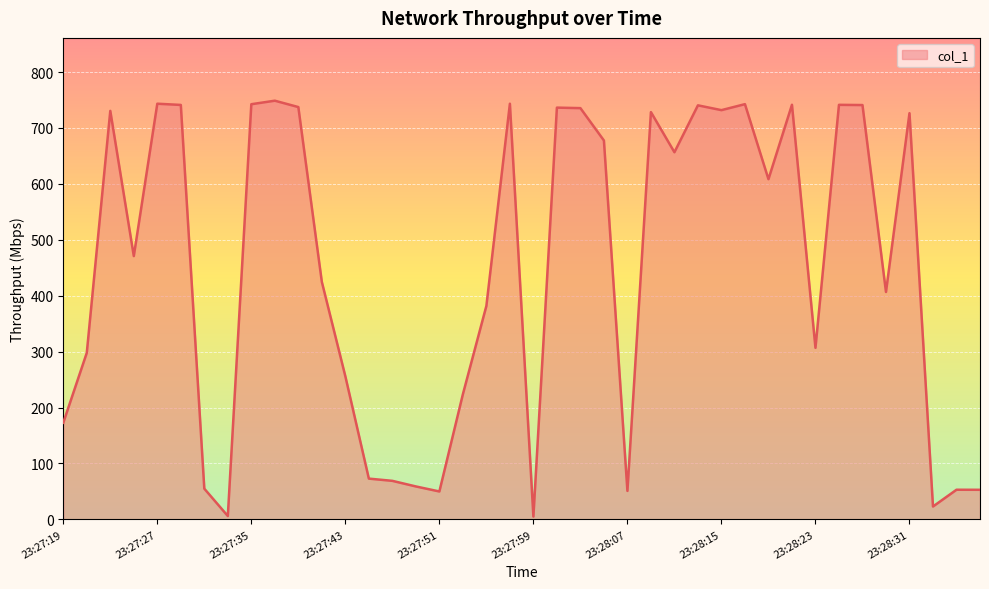

What is the maximum value shown in the chart?

748.8